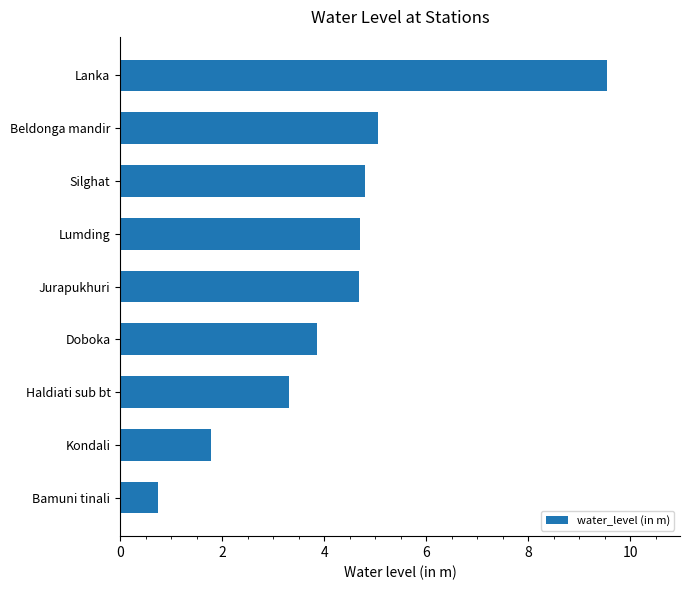

What is the difference between the maximum and minimum values?

8.8